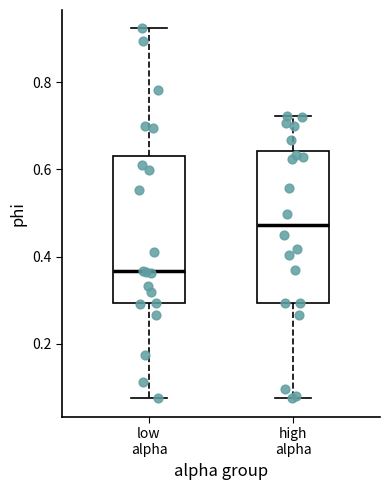

Which box's median line is the highest?

high alpha